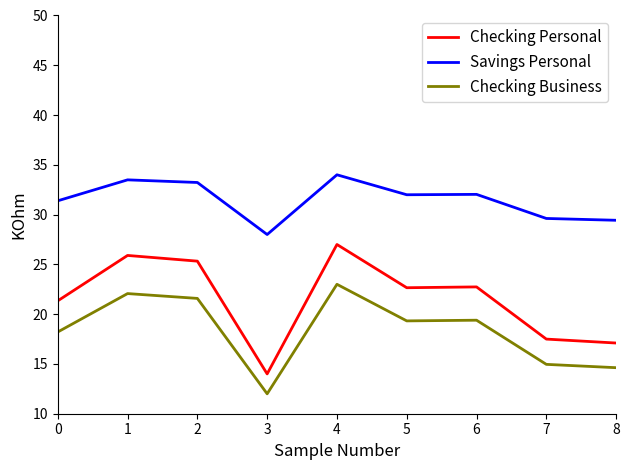

True or false: Checking Business and Checking Personal intersect in this chart.

False